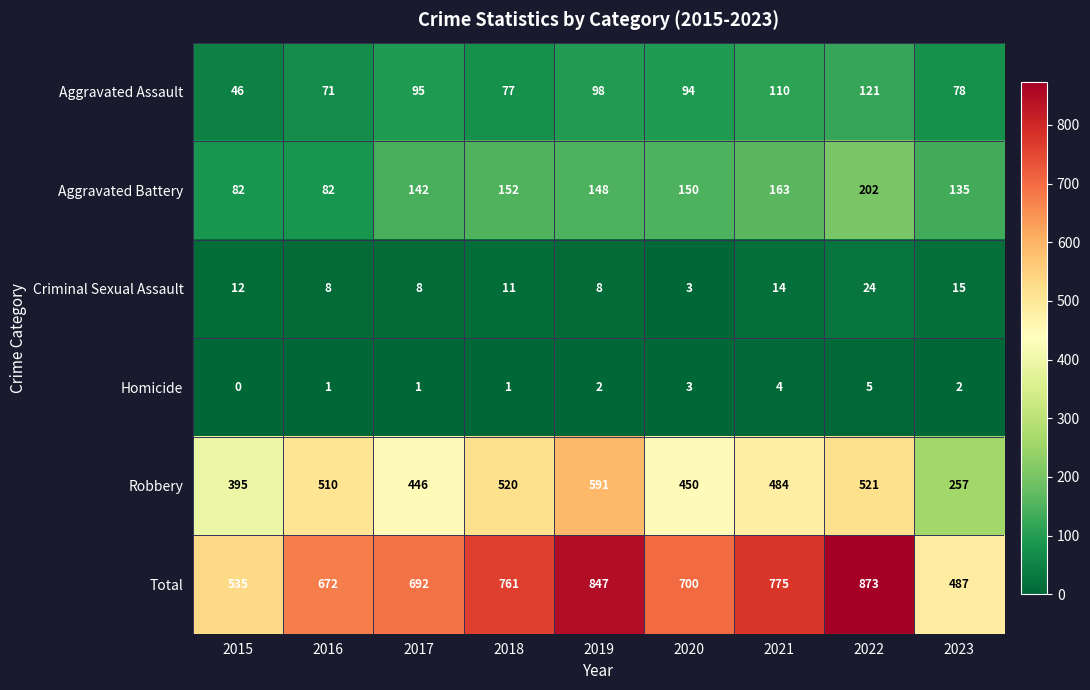

What is the spread (max minus min) of values at 2023?

485